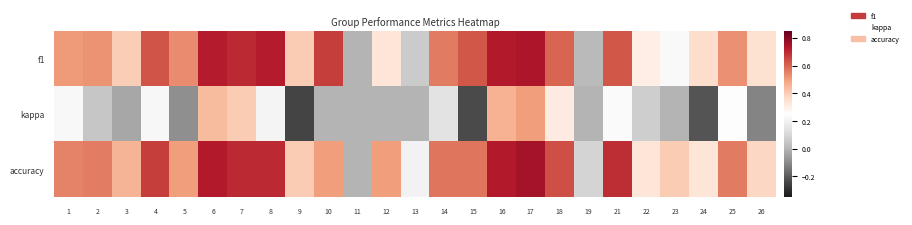

At 10, list the series in order from largest to smallest.

f1, accuracy, kappa